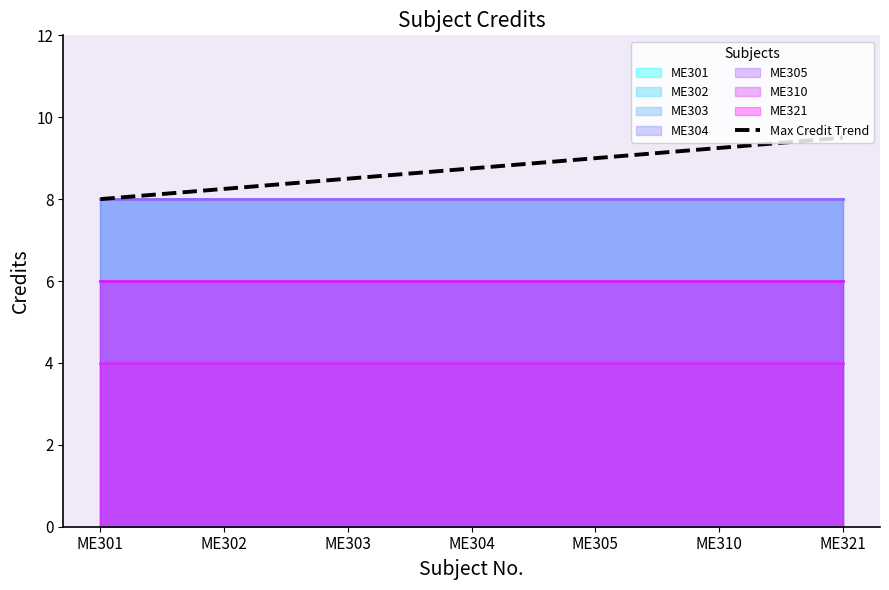

What is the change in value from ME304 to ME305?

+0.2